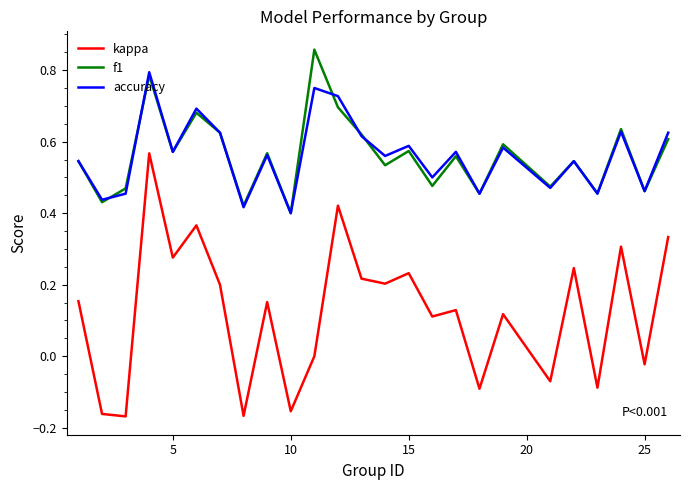

True or false: kappa and accuracy cross at least once.

False